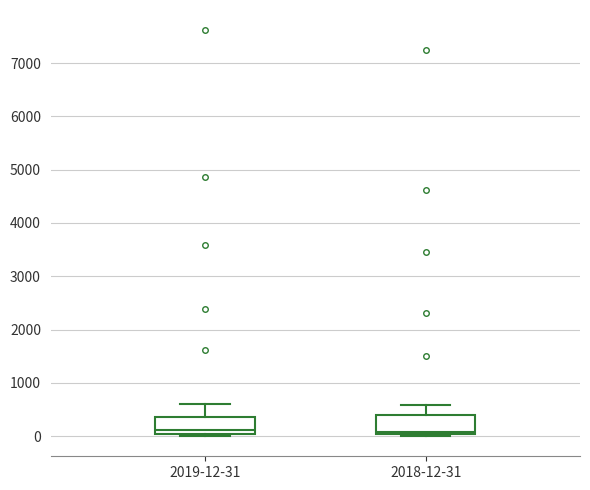

Reading left to right, transcribe this box plot: for each box, give where its median line is, the range the box spans, and where its two whiskers end, as read against the y-axis. The values are not printed on the chart, so give them approximately, as read against the axis.

2019-12-31: median 100, box 0 to 400, whiskers 0 (just below the box's lower edge) to 600
2018-12-31: median 100, box 0 to 400, whiskers 0 to 600